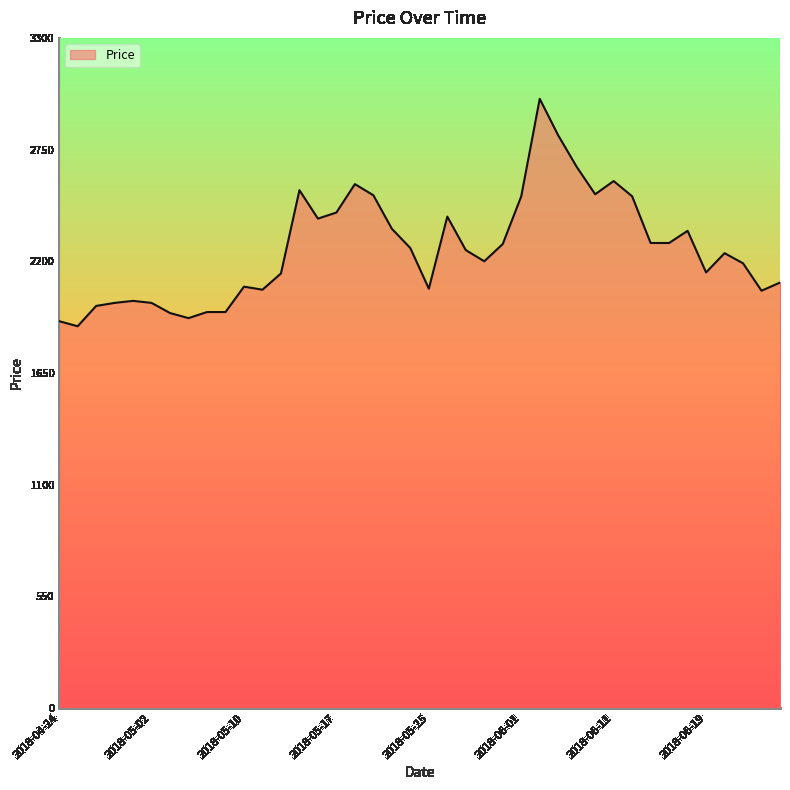

What is the maximum value shown in the chart?

3000